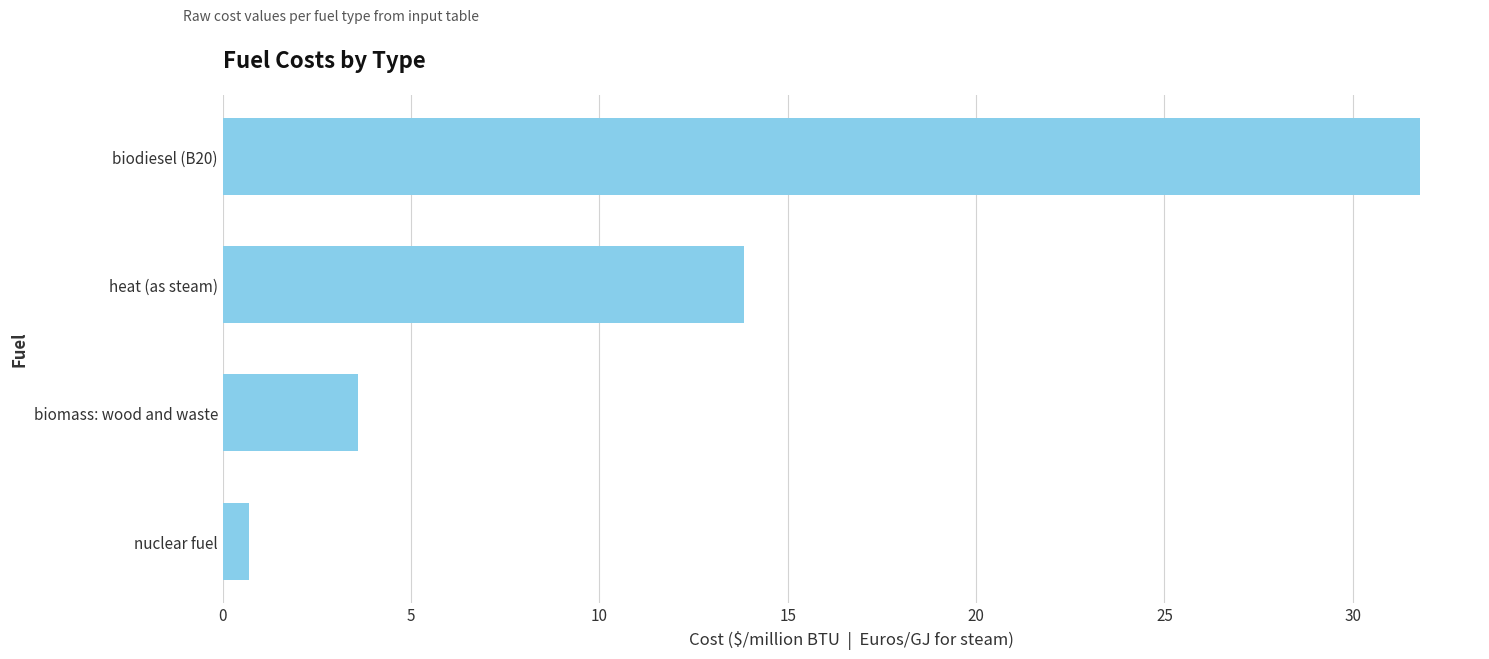

What is the difference between the maximum and minimum values?

31.1